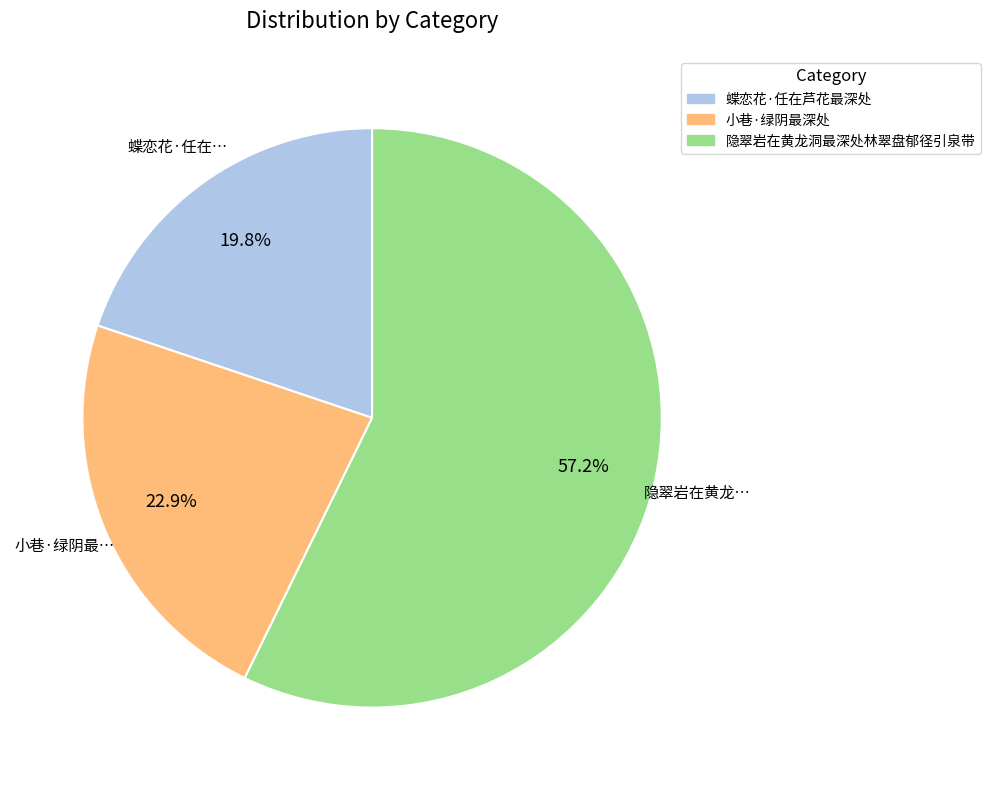

What percentage is the 小巷·绿阴最深处 slice, to the nearest percent?

23%